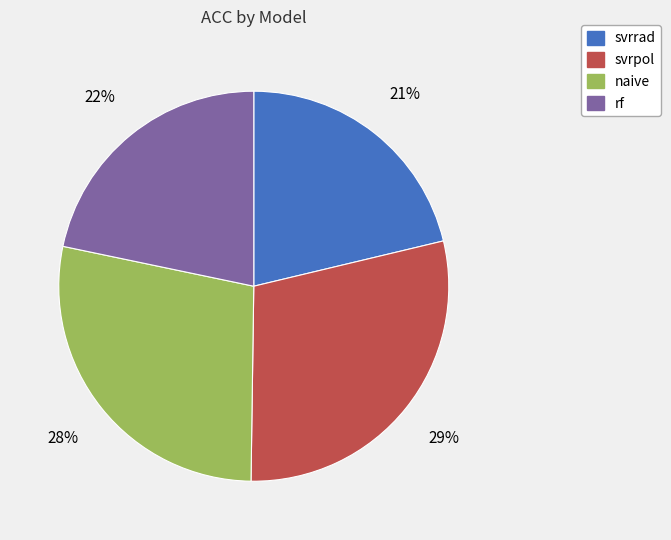

Which slice is the largest?

svrpol